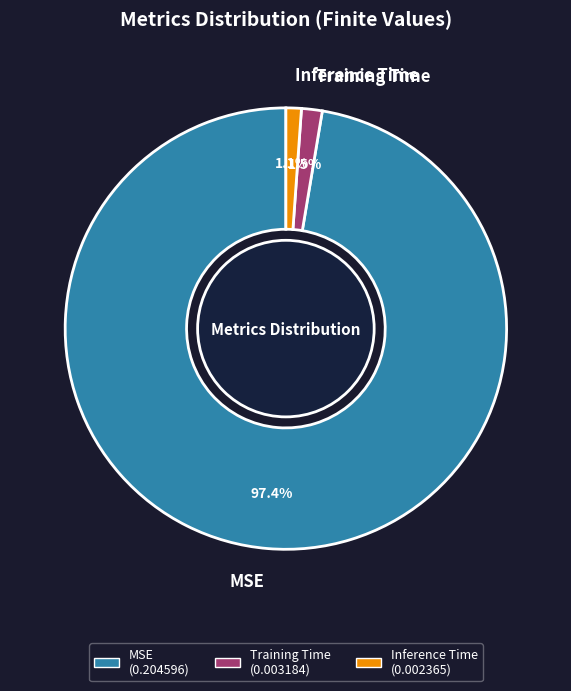

To the nearest percent, what is the difference between the largest and smallest slice percentages?

96%